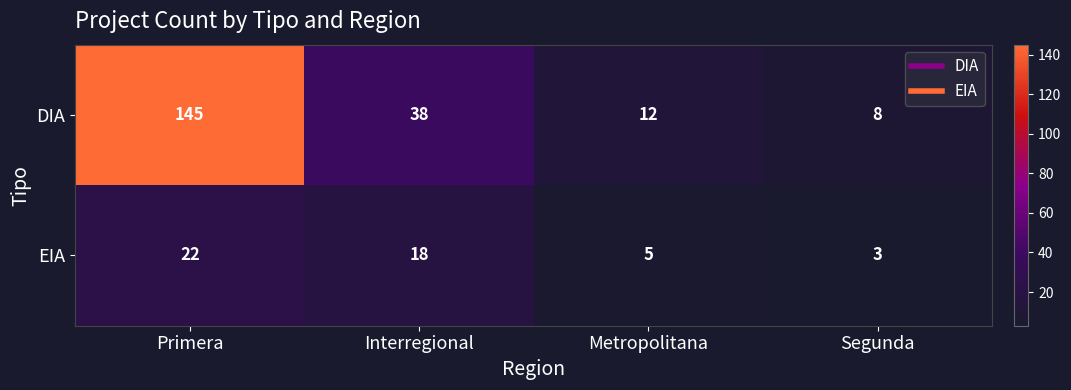

Which series has the largest total across all categories?

DIA